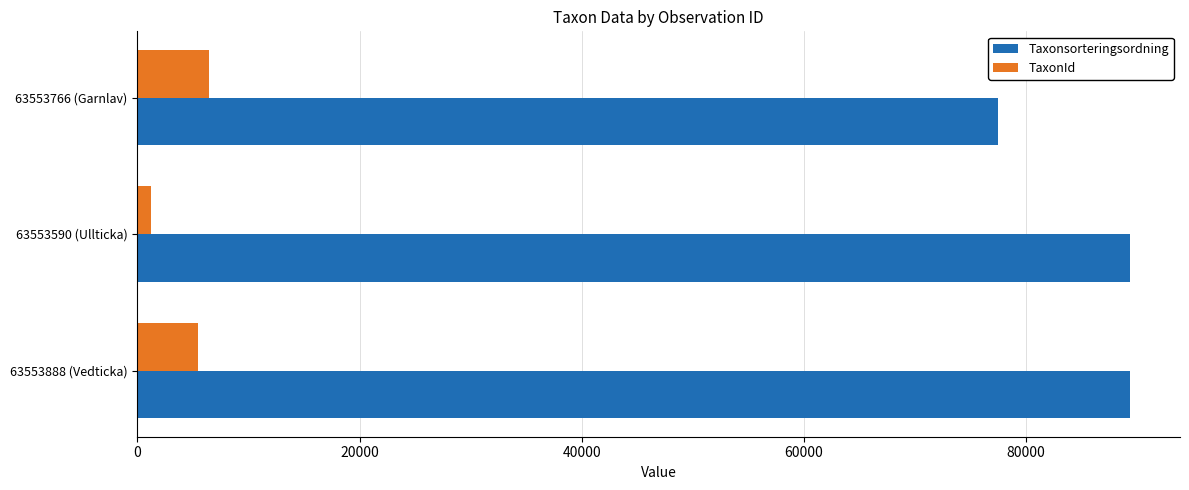

Which label corresponds to the smallest value in the chart?

63553590 (Ullticka)